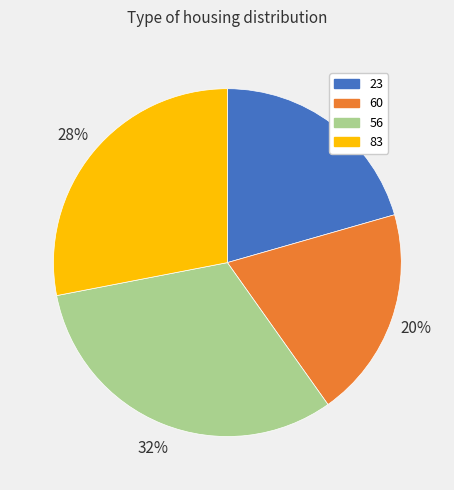

Is the sum of 56 and 23 greater than half?

Yes